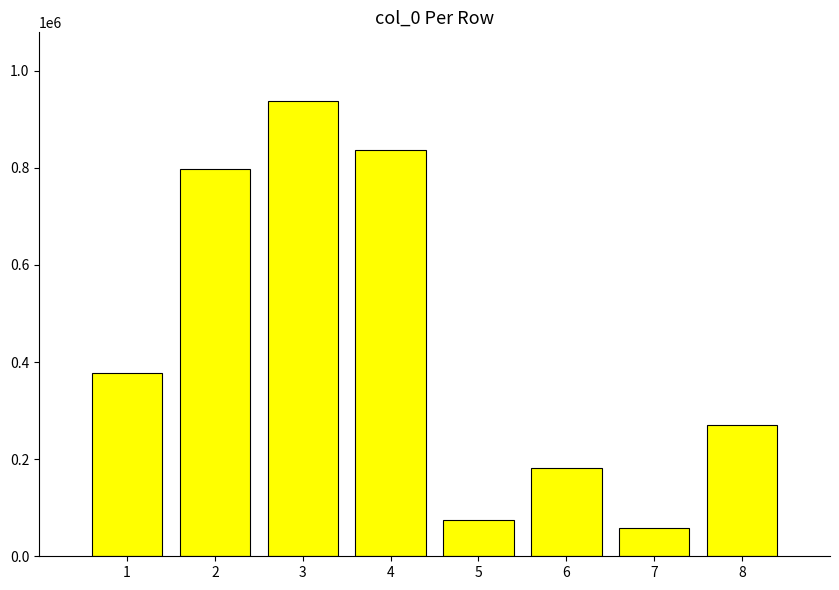

Reading left to right, extract all data points from this chart.

376767	797379	938061	836885	74295	180817	58932	269579